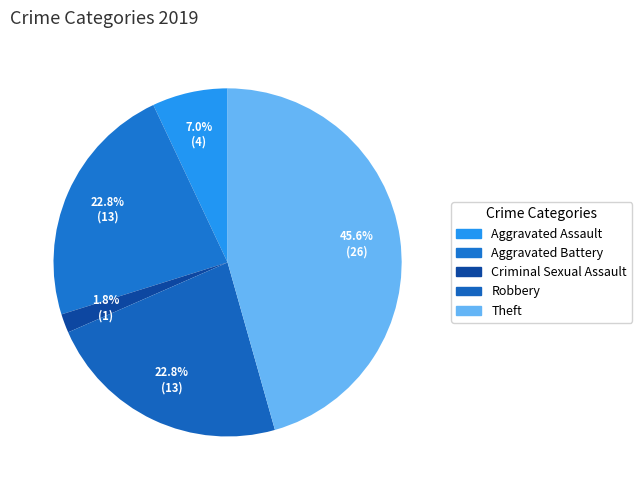

Count the number of slices in the pie.

5